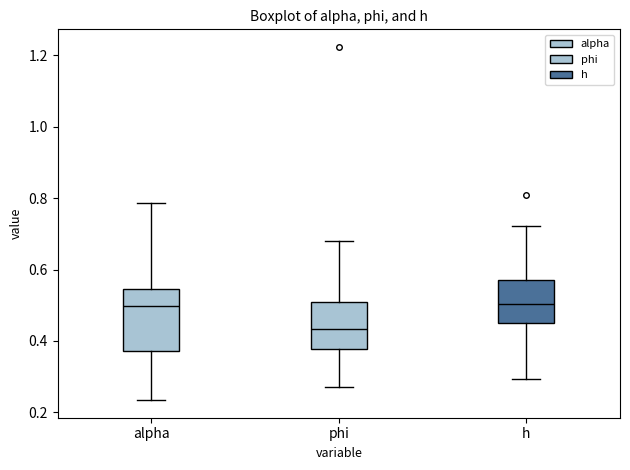

Where does the lower whisker of the box for phi end on the y-axis? The values are not printed on the chart, so give them approximately, as read against the axis.

0.28